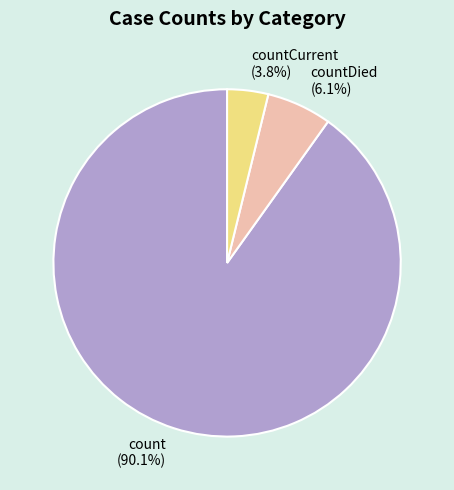

How many slices are in this pie chart?

3